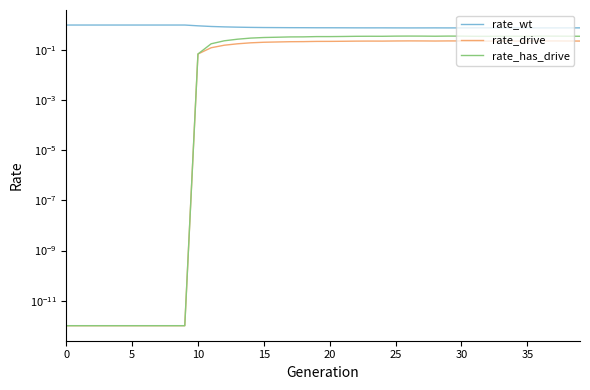

Rank the series by their maximum value, from lowest to highest.

rate_drive, rate_has_drive, rate_wt